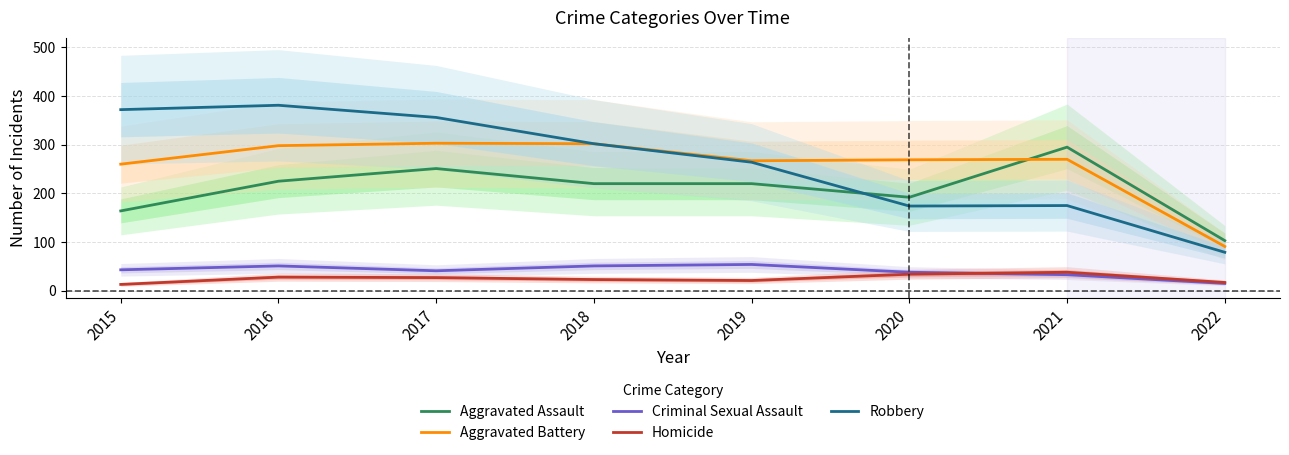

True or false: Aggravated Assault has a value of 251 at 2017.

True